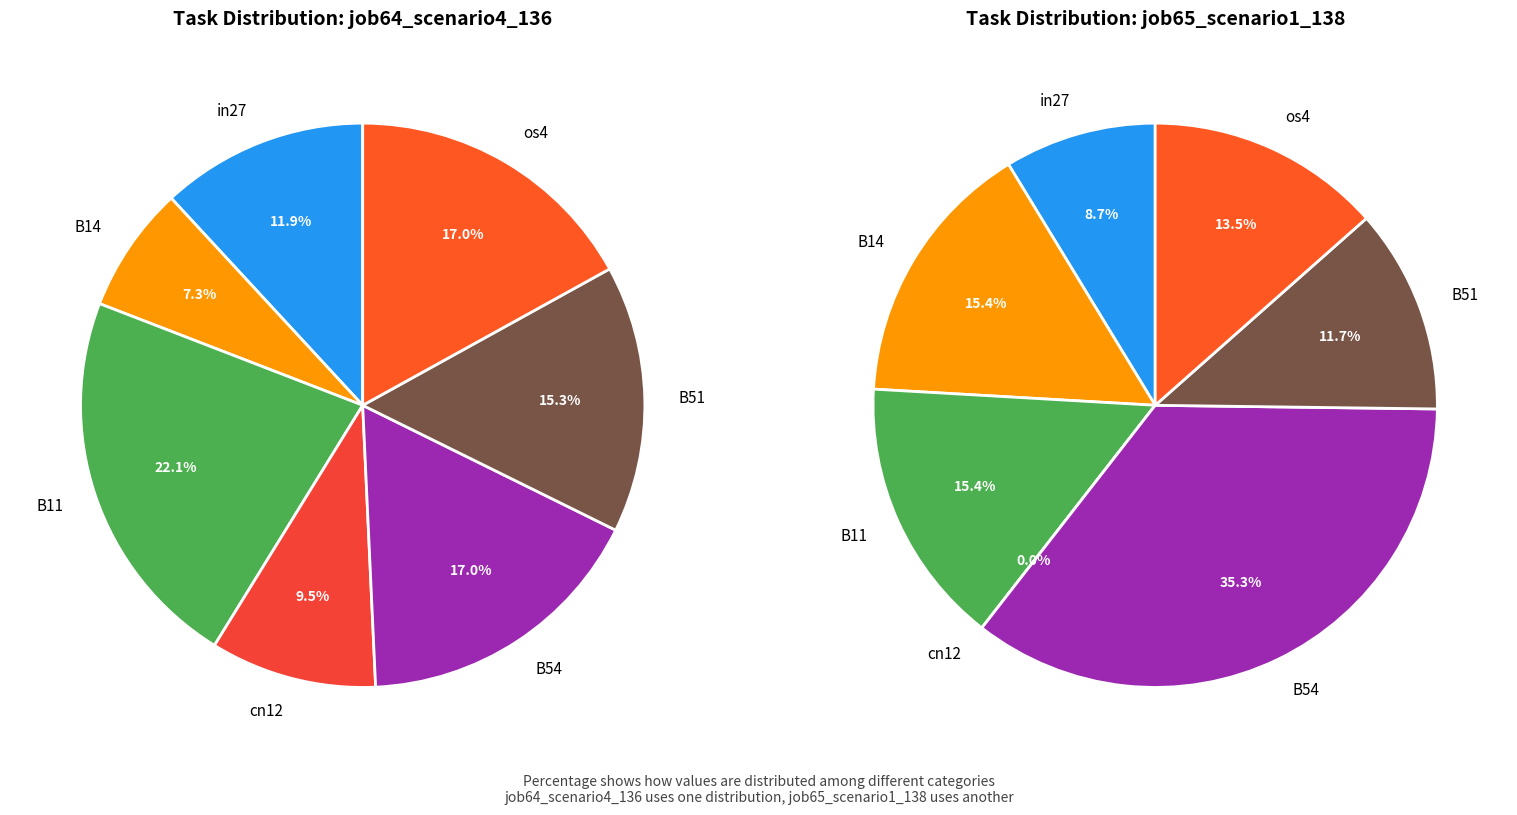

To the nearest percent, what is the difference between the largest and smallest slice percentages?

15%